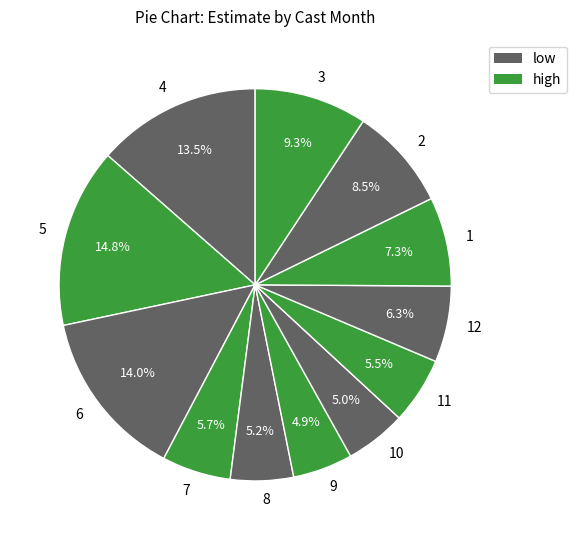

To the nearest percent, what is the difference between the 6 and 12 slice percentages?

8%